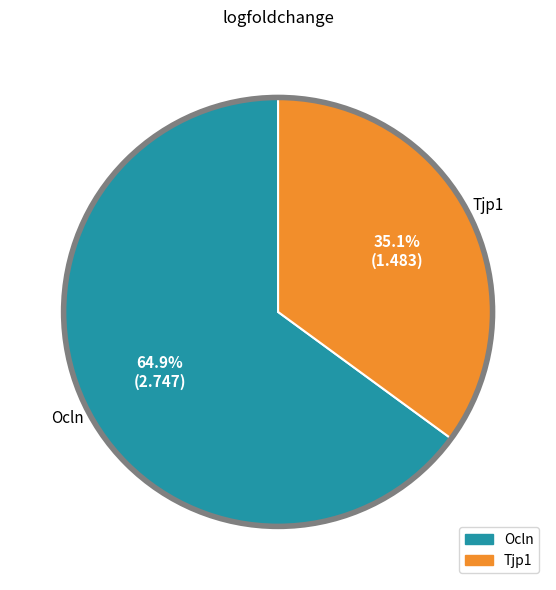

Approximately how many times larger is the value at Tjp1 compared to Ocln?

0.5